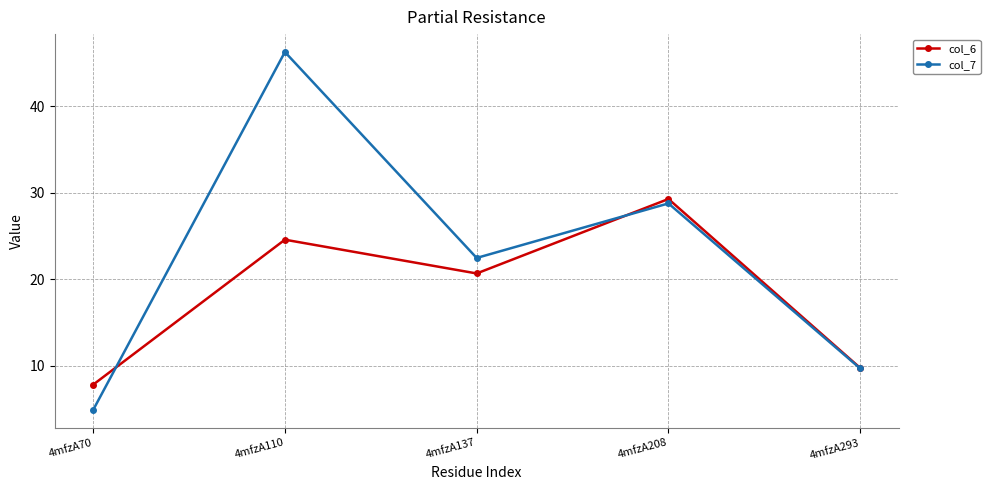

What is the minimum value shown in the chart?

4.9